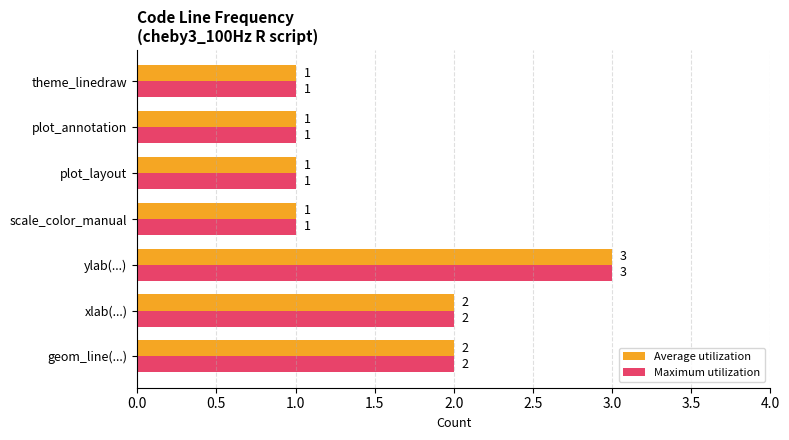

True or false: Maximum utilization has a value of 1 at scale_color_manual.

True